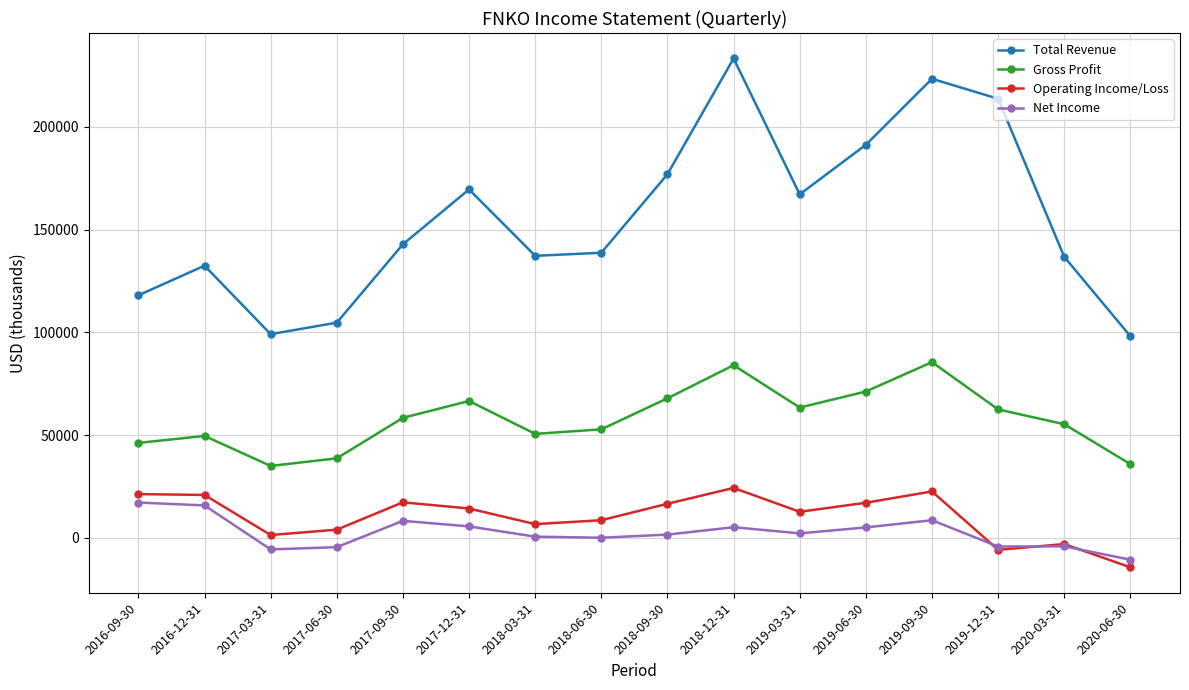

Which series has the largest range (max minus min)?

Total Revenue